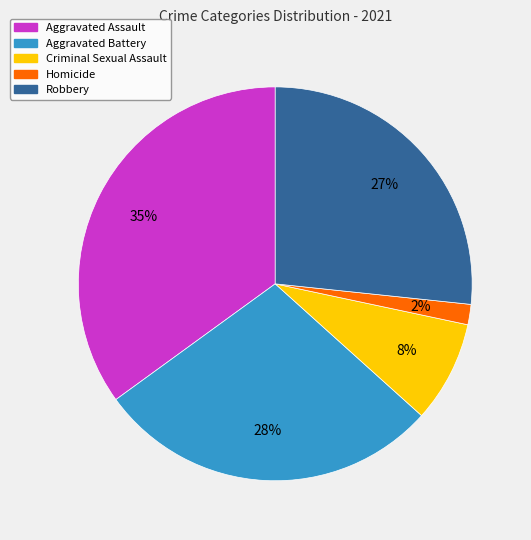

Do Criminal Sexual Assault and Robbery together represent more than half of the pie?

No